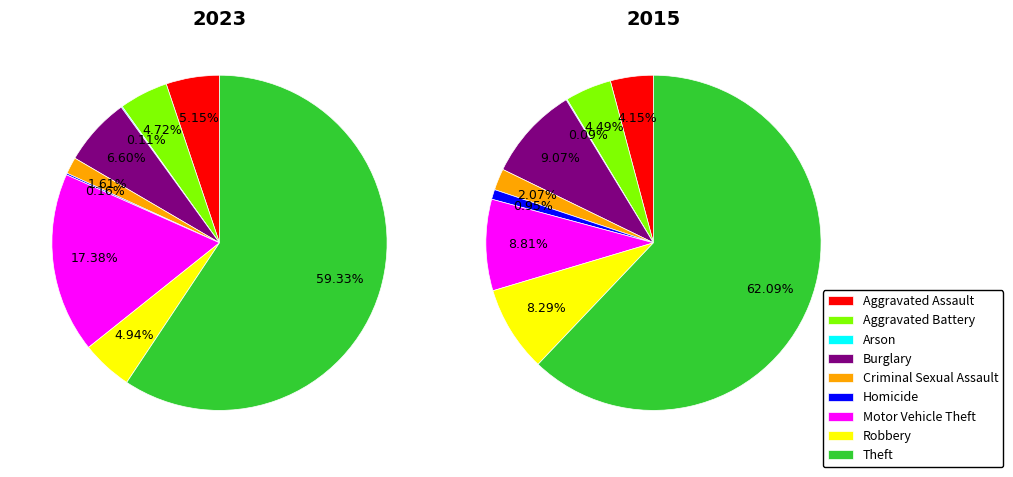

Is it true that Burglary is 7% of the pie?

True